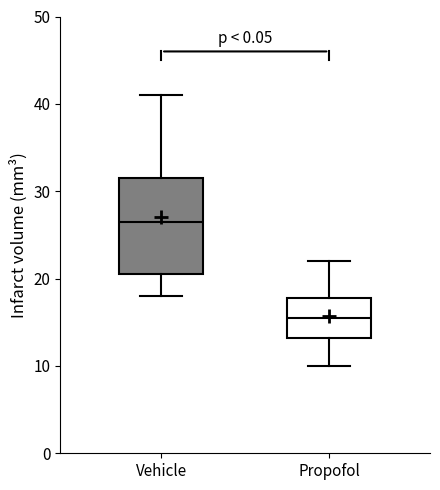

Reading left to right, transcribe this box plot: for each box, give where its median line is, the range the box spans, and where its two whiskers end, as read against the y-axis. The values are not printed on the chart, so give them approximately, as read against the axis.

Vehicle: median 27, box 21 to 32, whiskers 18 to 41
Propofol: median 16, box 13 to 18, whiskers 10 to 22